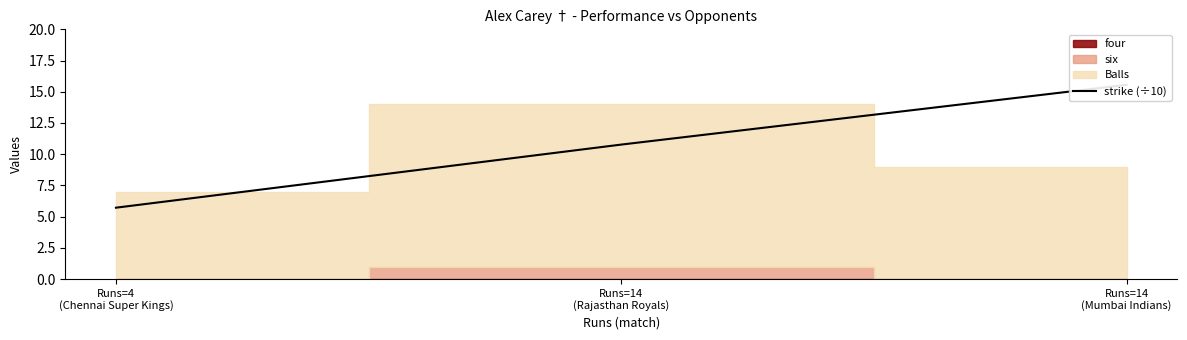

What is the sum of the values at Runs=4
(Chennai Super Kings) and Runs=14
(Mumbai Indians)?

21.3